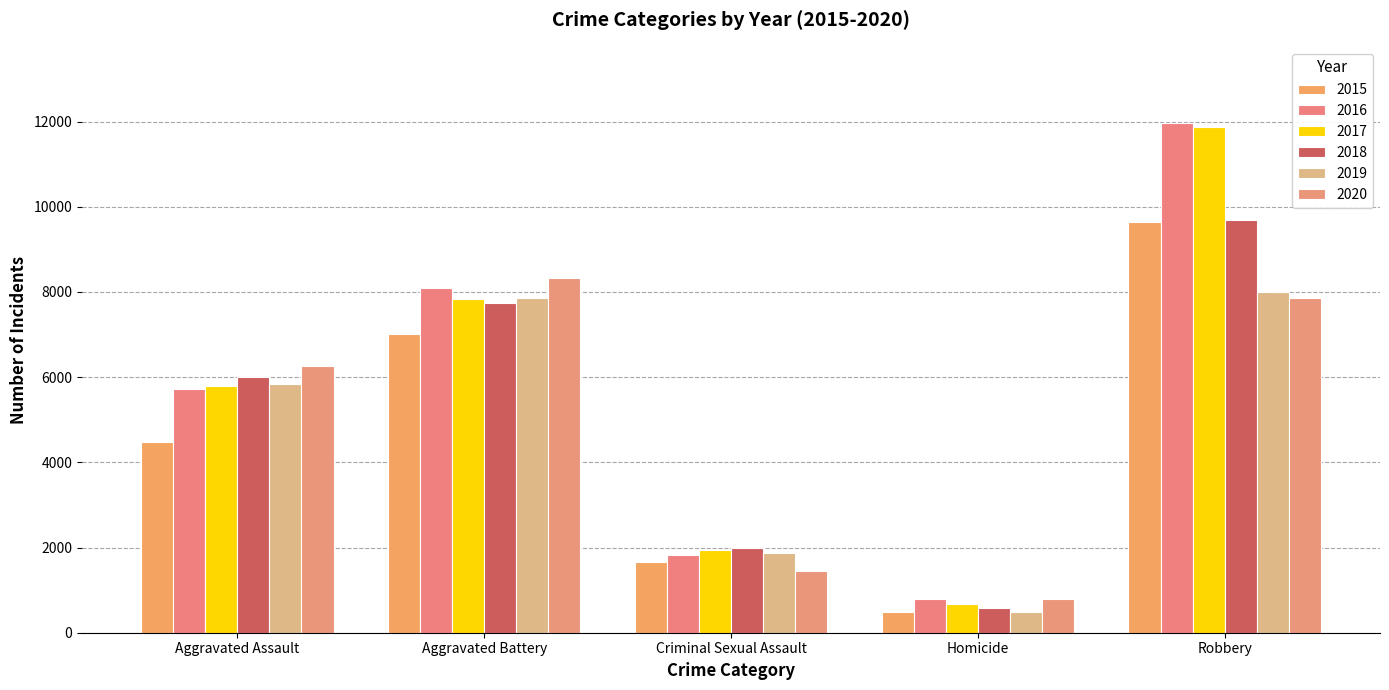

How many bars are there in total?

30